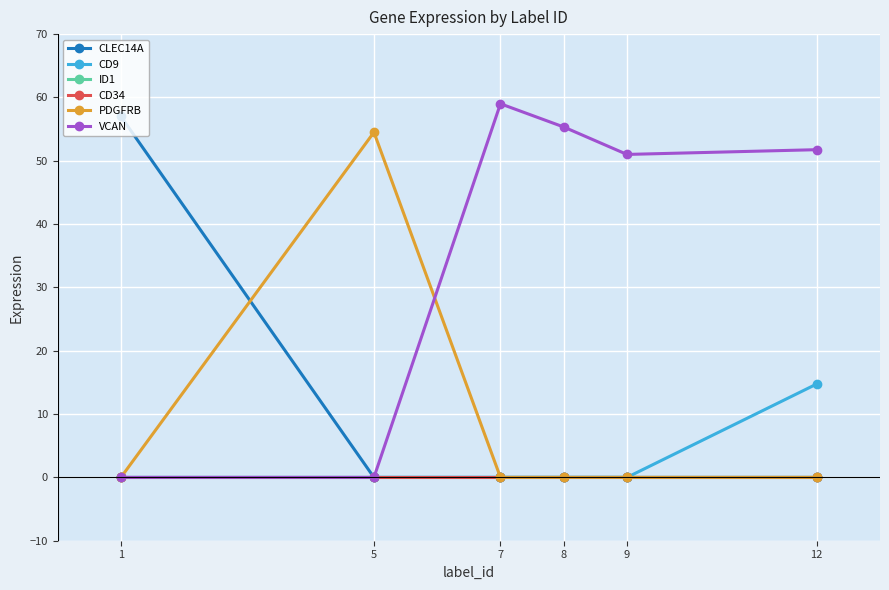

Which series has the largest range (max minus min)?

VCAN